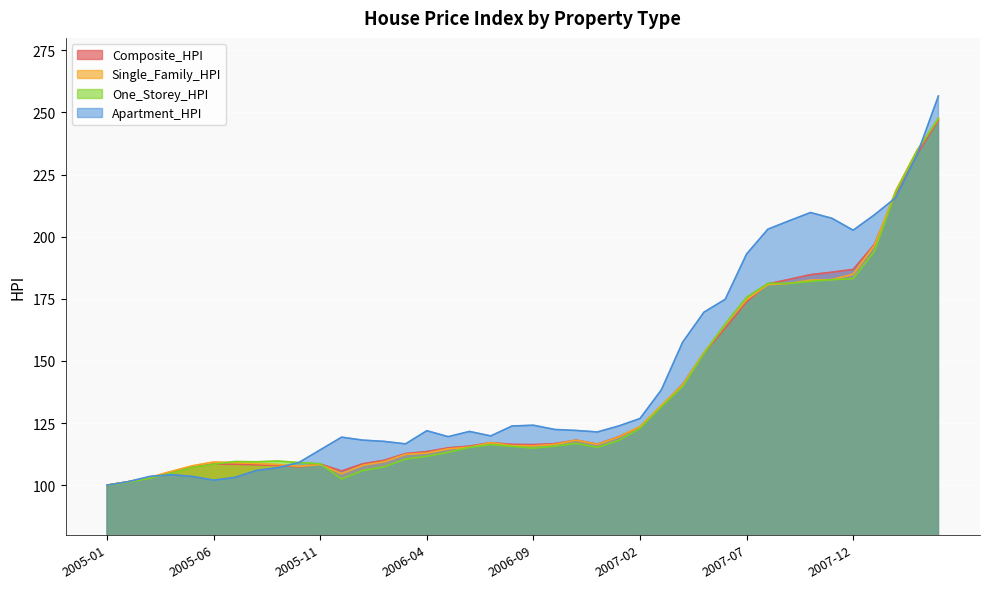

How many values in the Composite_HPI series exceed 116?

22